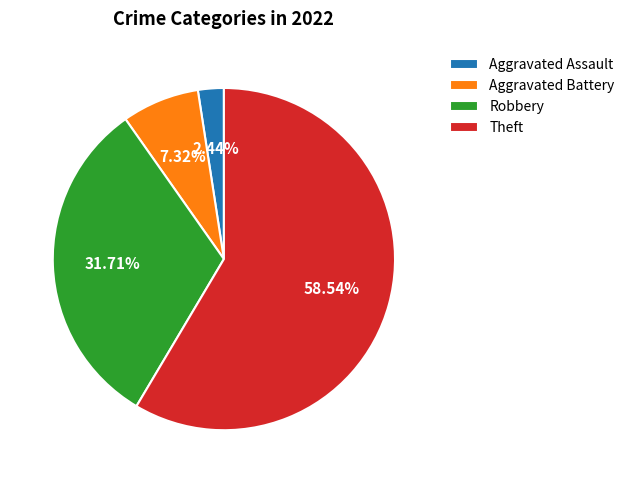

What percentage do Robbery and Theft together represent?

90.2%